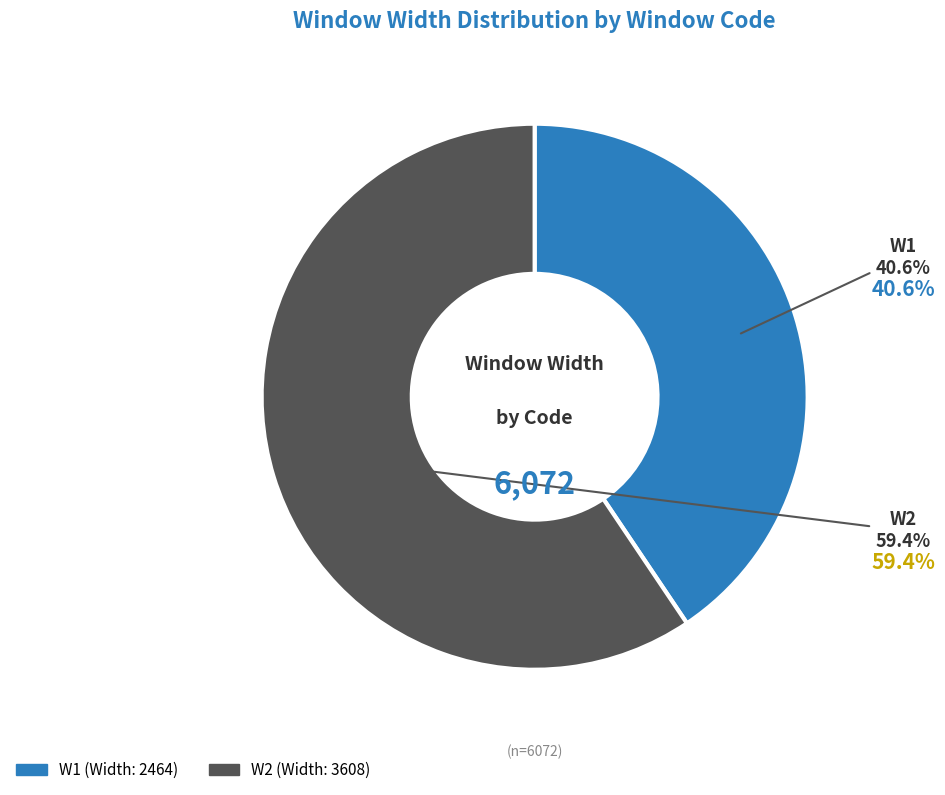

Count the number of slices in the pie.

2